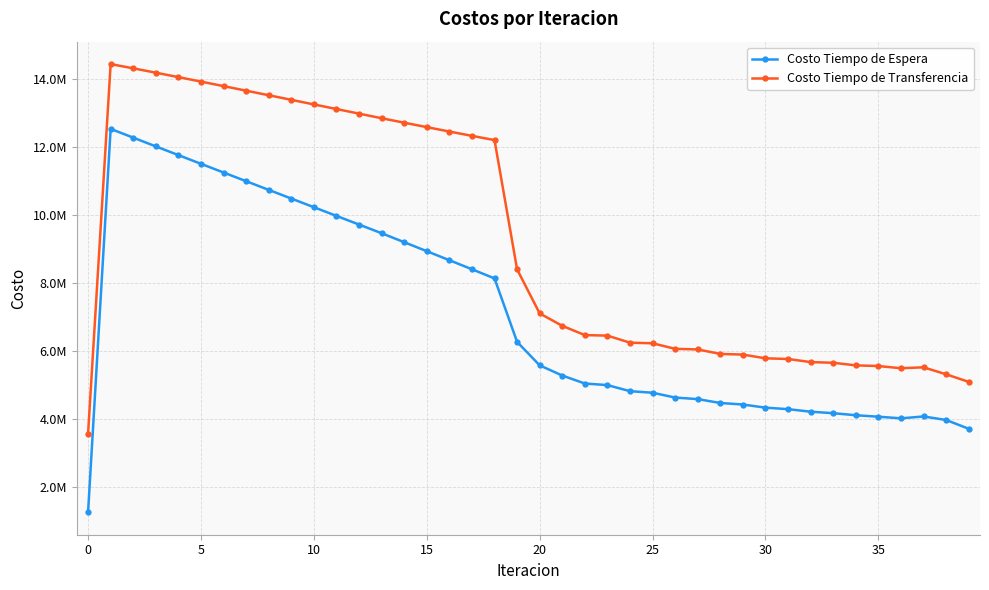

What are all the series names shown in the legend?

Costo Tiempo de Espera, Costo Tiempo de Transferencia